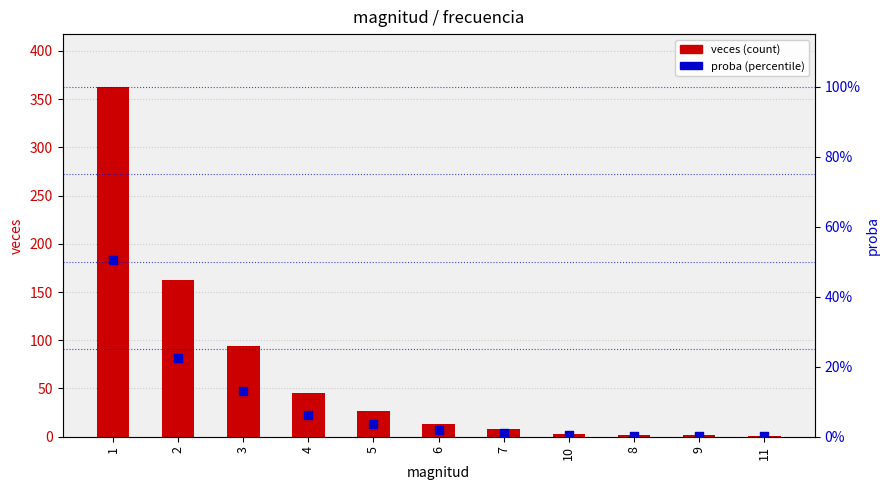

At how many categories does at least one series exceed 311?

1